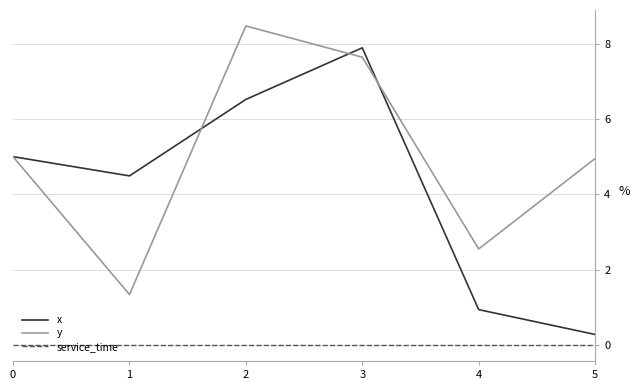

At which category is the sum across all series the highest?

3